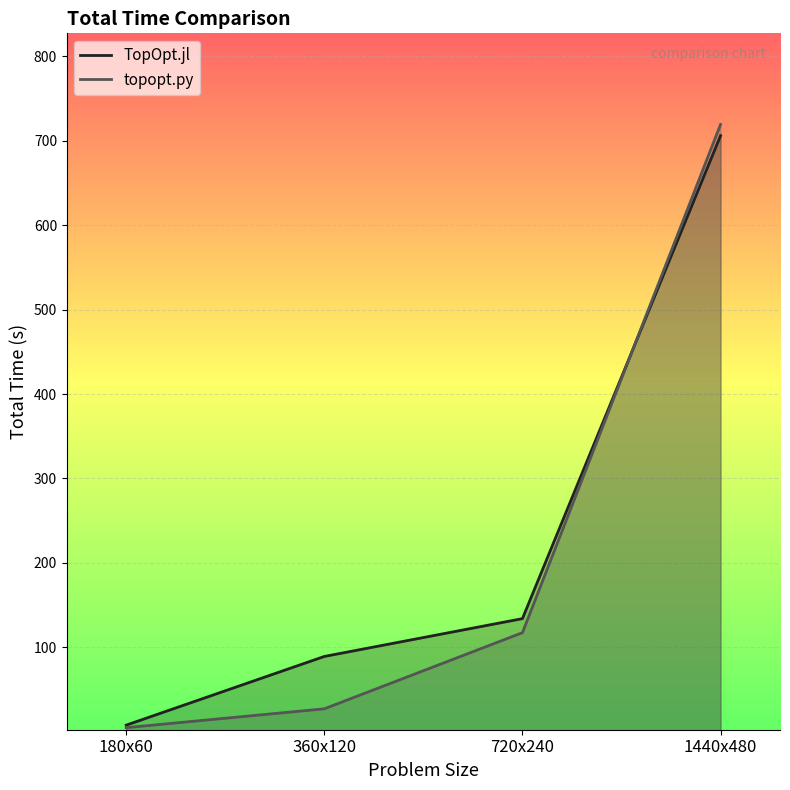

Where does the TopOpt.jl series first go above 134?

1440x480